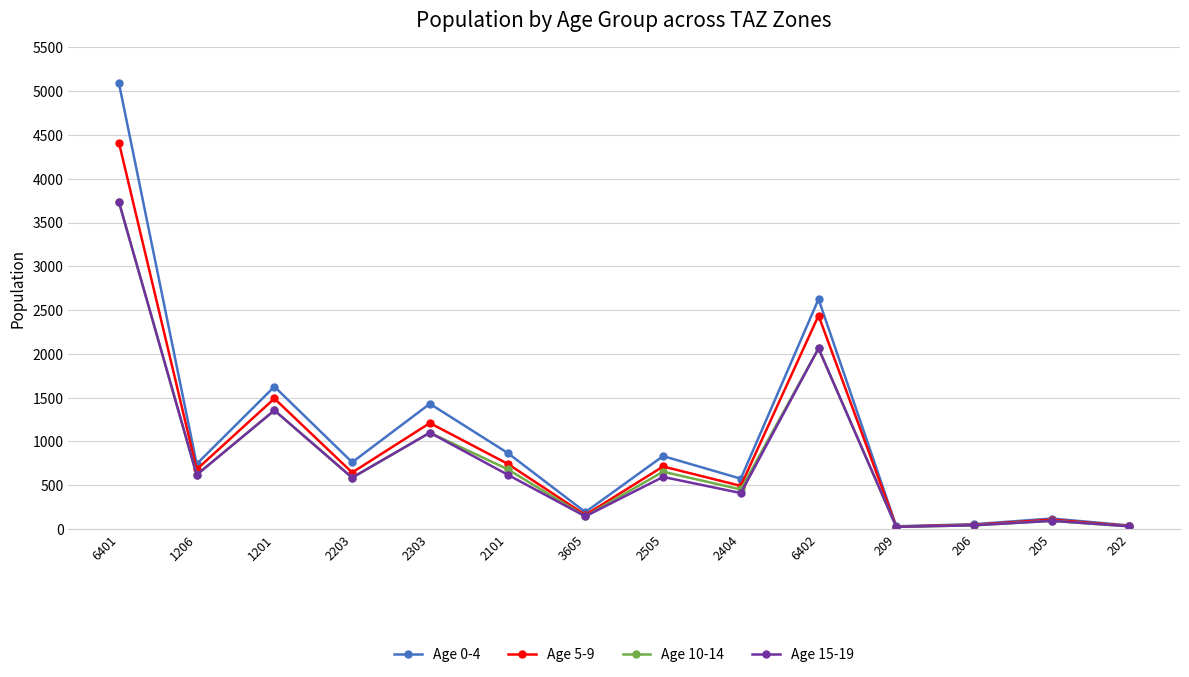

What is the total value across all series at 2404?

1929.7